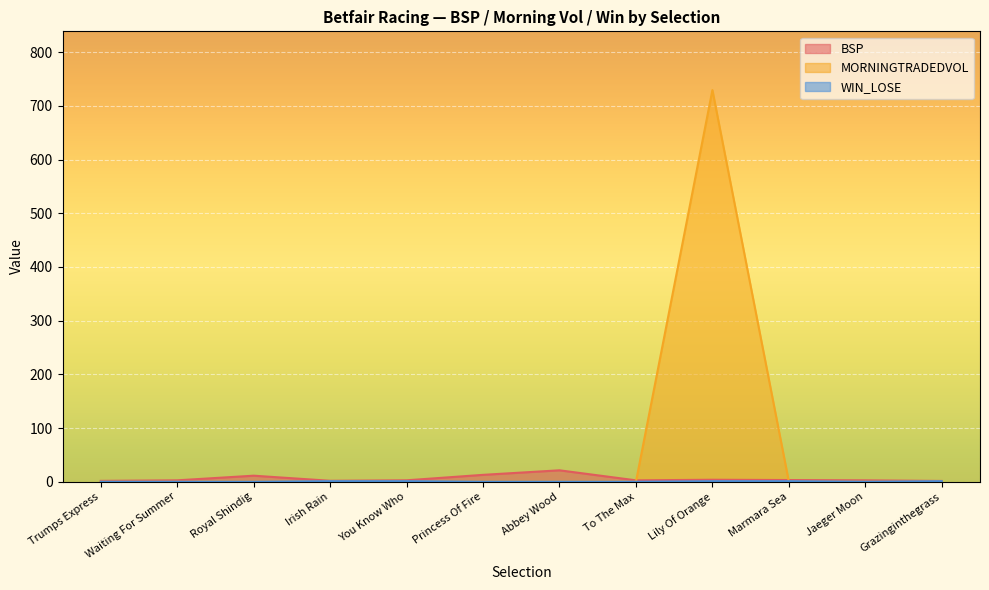

What is the difference between the second highest and second lowest values in the BSP series?

11.2